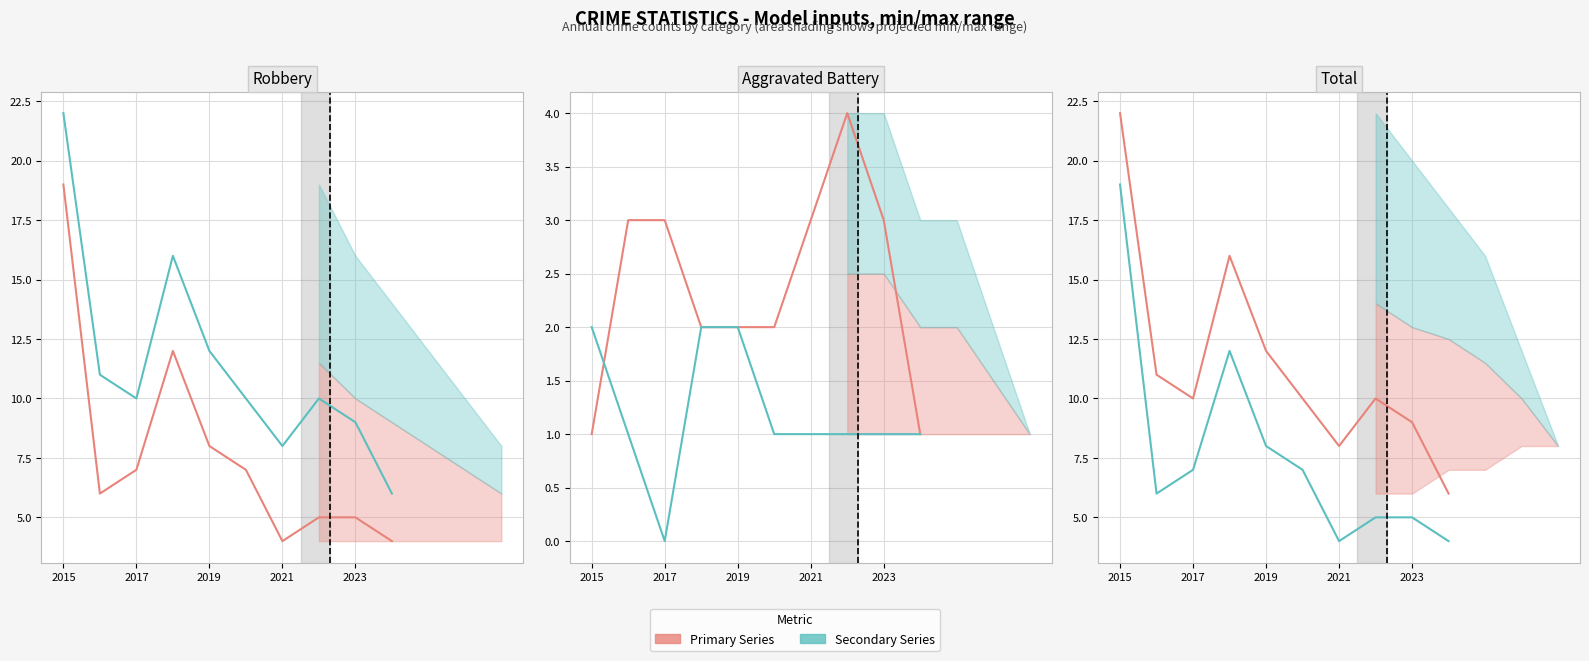

True or false: Total and Aggravated Assault intersect in this chart.

False